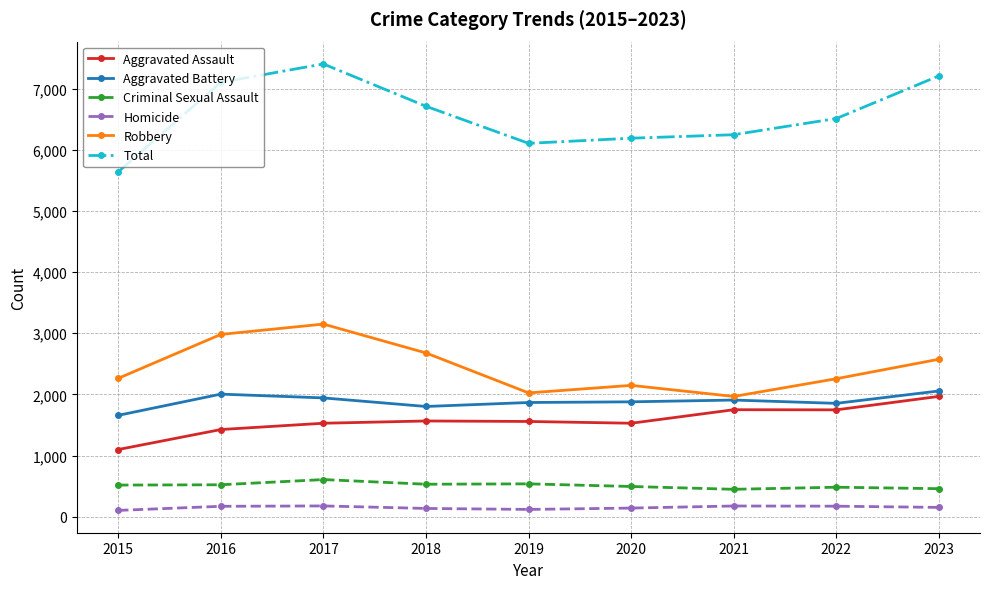

What are all the series names shown in the legend?

Aggravated Assault, Aggravated Battery, Criminal Sexual Assault, Homicide, Robbery, Total